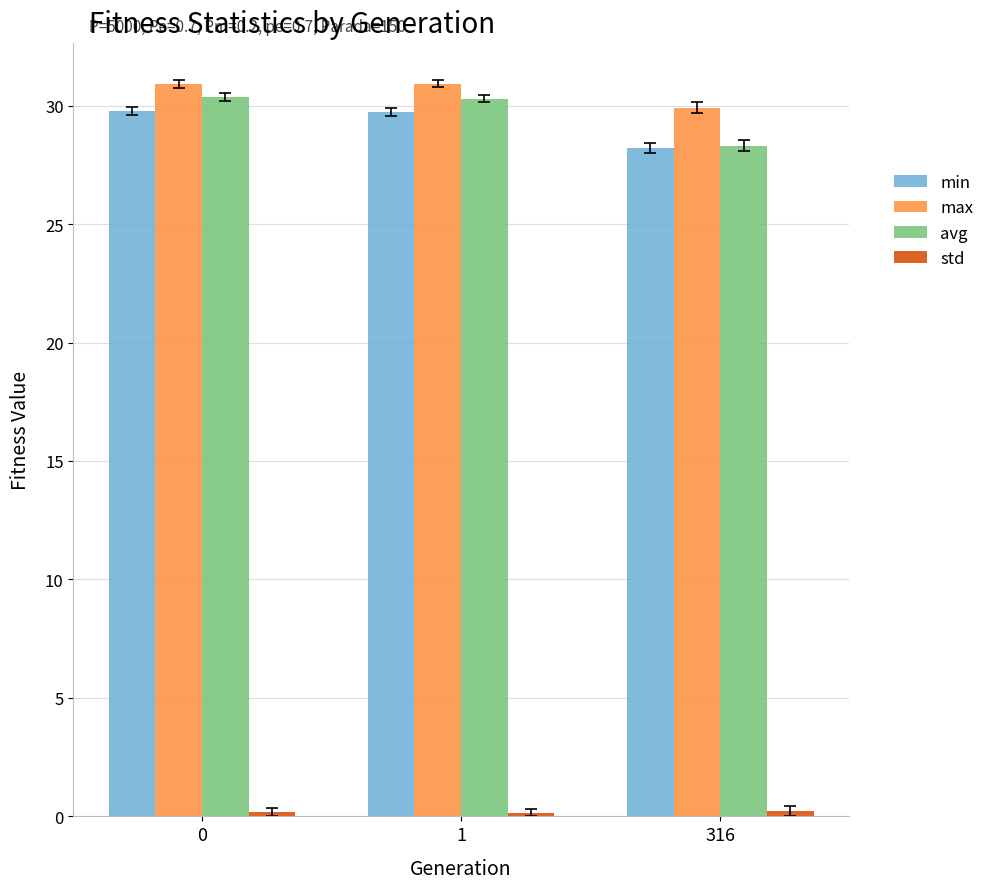

What is the greatest value displayed?

30.9